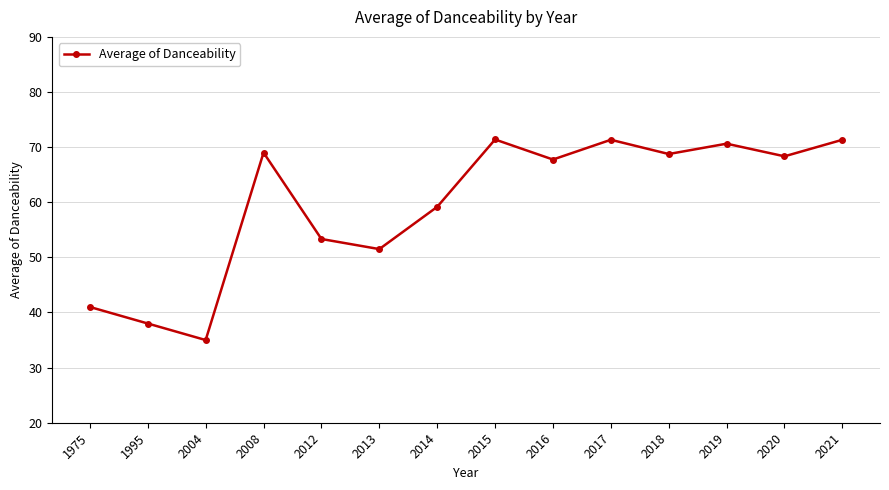

What is the change in value from 2017 to 2018?

-2.6